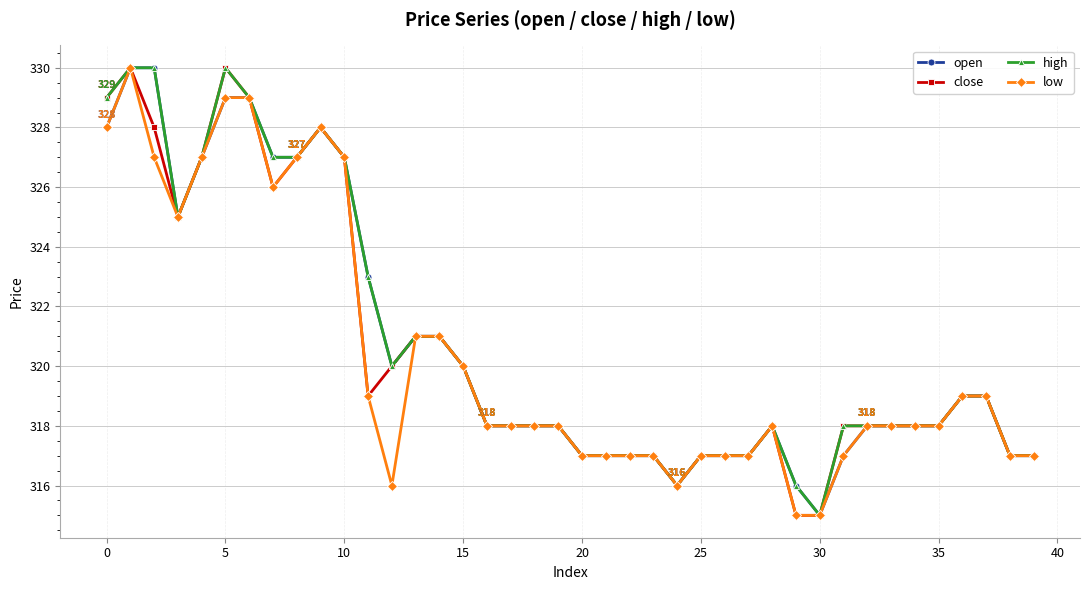

What is the lowest value of the high series?

315